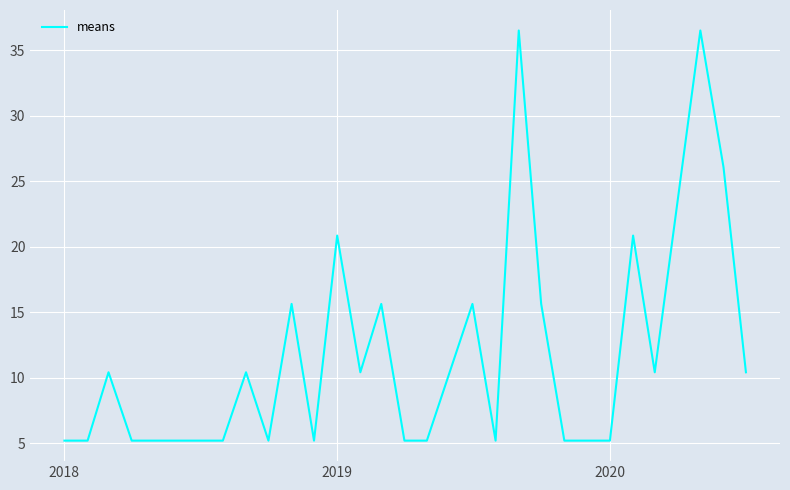

What is the greatest value displayed?

36.5